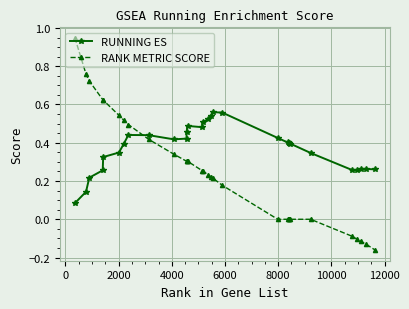

Which series ends up on top after the final intersection of RUNNING ES and RANK METRIC SCORE?

RUNNING ES